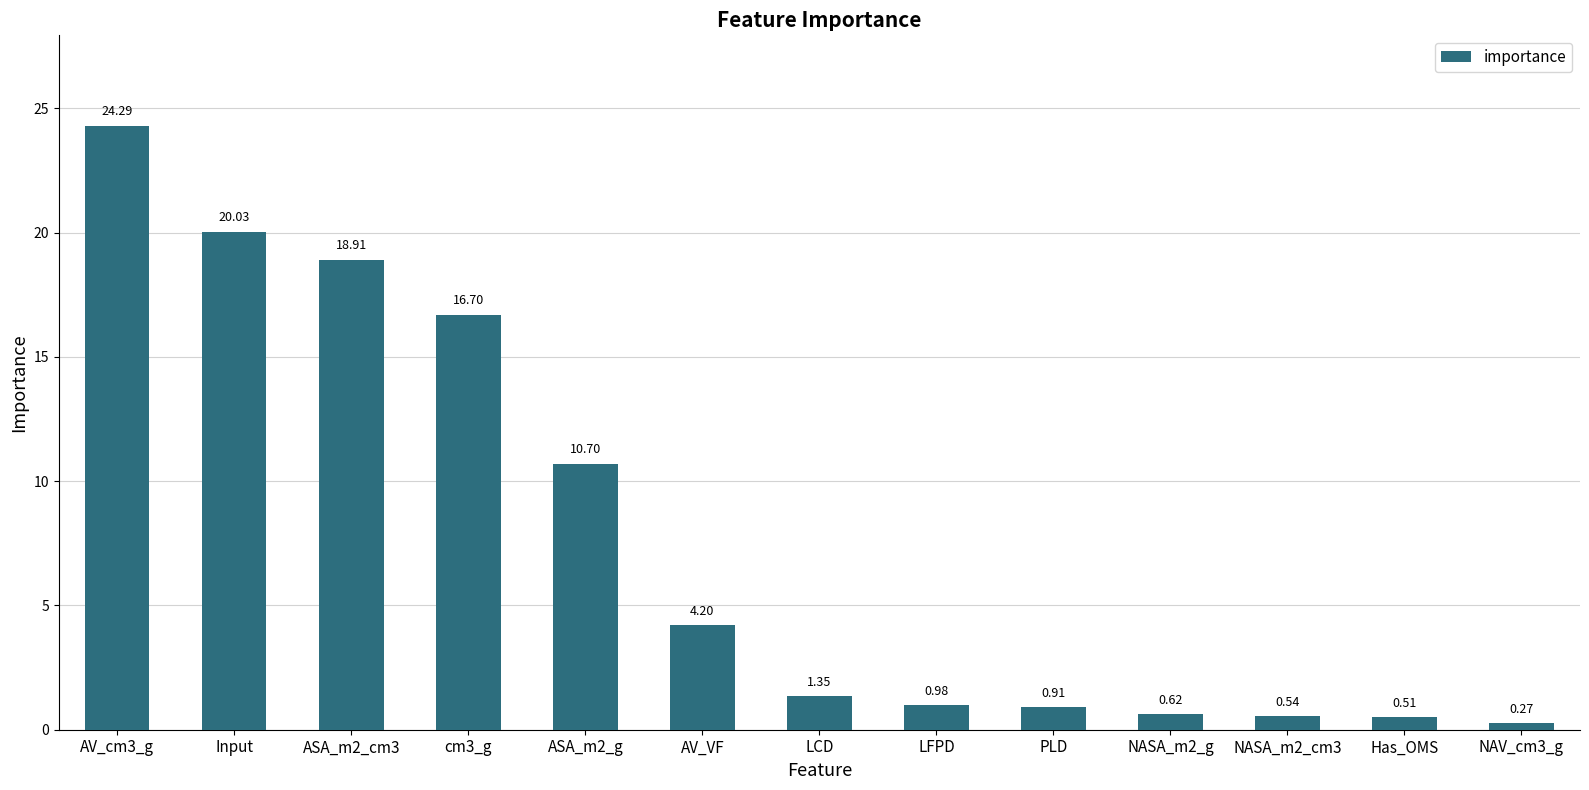

What is the sum of all values?

100.0